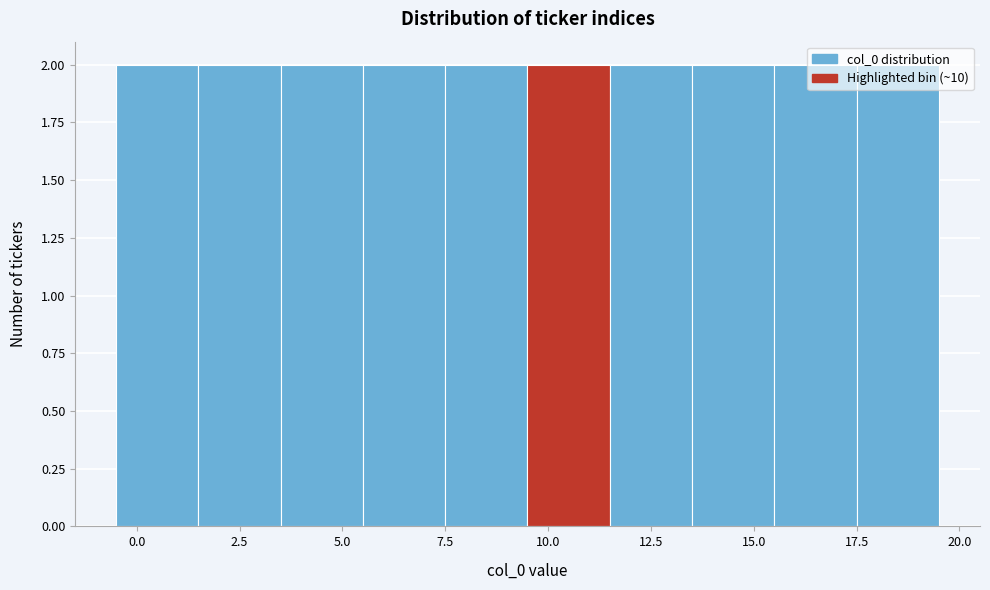

Reading left to right, transcribe this chart: for each bar, give the range it covers on the x-axis and its height. The values are not printed on the chart, so give them approximately, as read against the axis.

-0.5 to 1.5: 2
1.5 to 3.5: 2
3.5 to 5.5: 2
5.5 to 7.5: 2
7.5 to 9.5: 2
9.5 to 11.5: 2
11.5 to 13.5: 2
13.5 to 15.5: 2
15.5 to 17.5: 2
17.5 to 19.5: 2